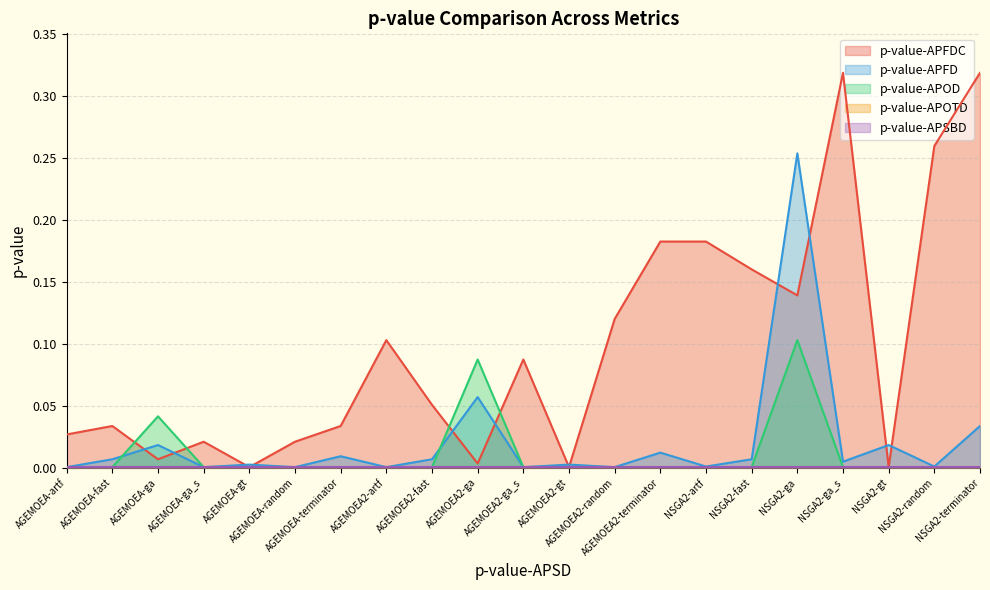

Where is the first local maximum for p-value-APFD?

AGEMOEA-ga